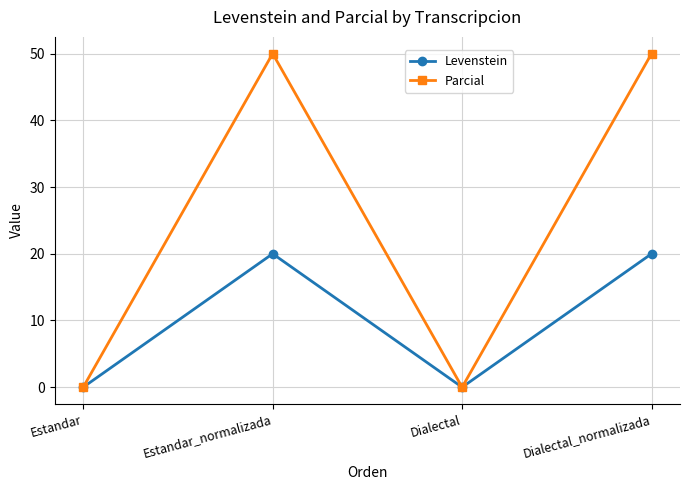

Which series has the widest spread of values?

Parcial